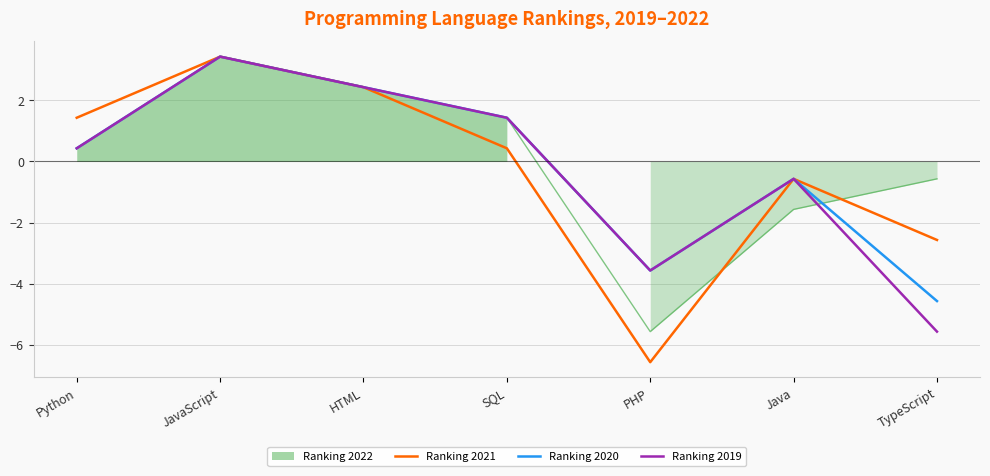

Where does the Ranking 2019 series first go above 0?

Python